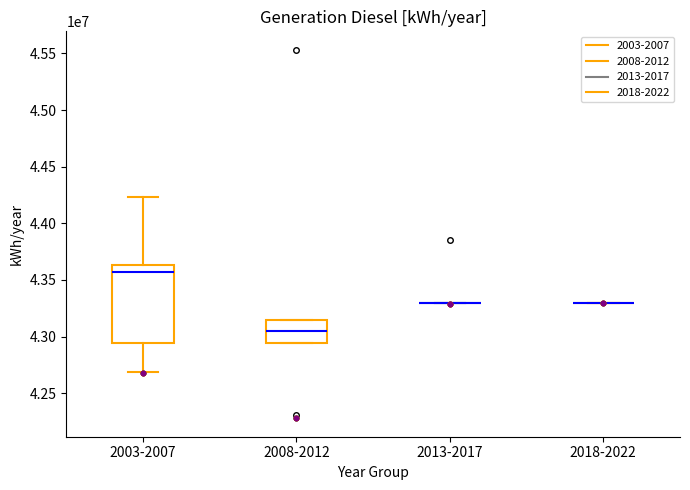

Between 2005 and 2014, which is larger?

2005